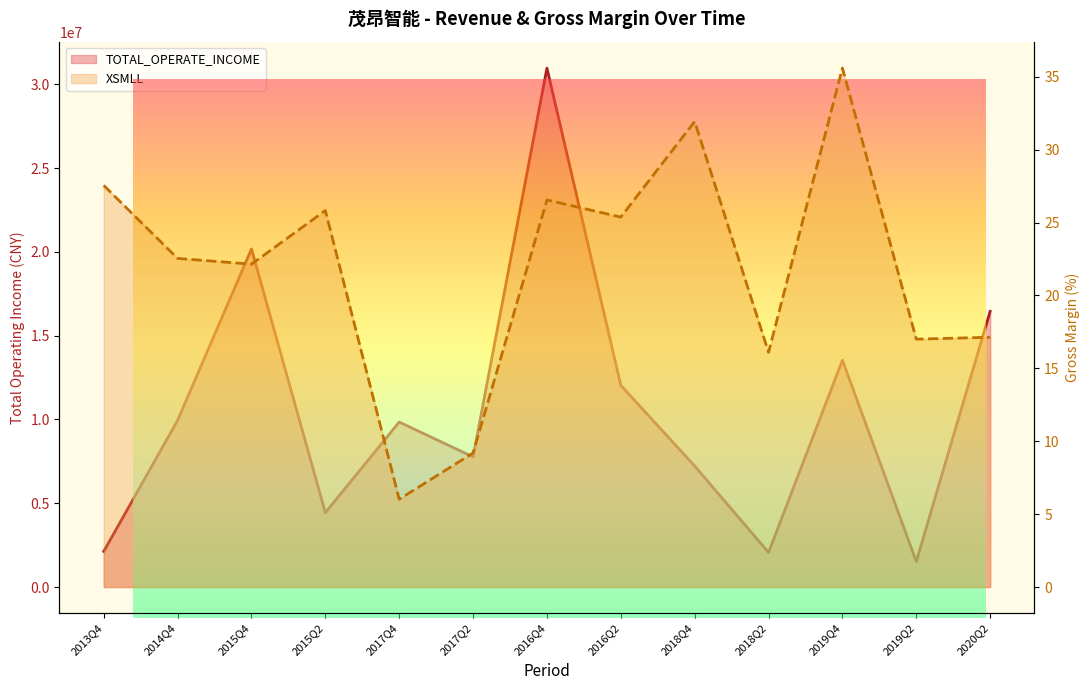

What is the maximum value shown in the chart?

30962230.1